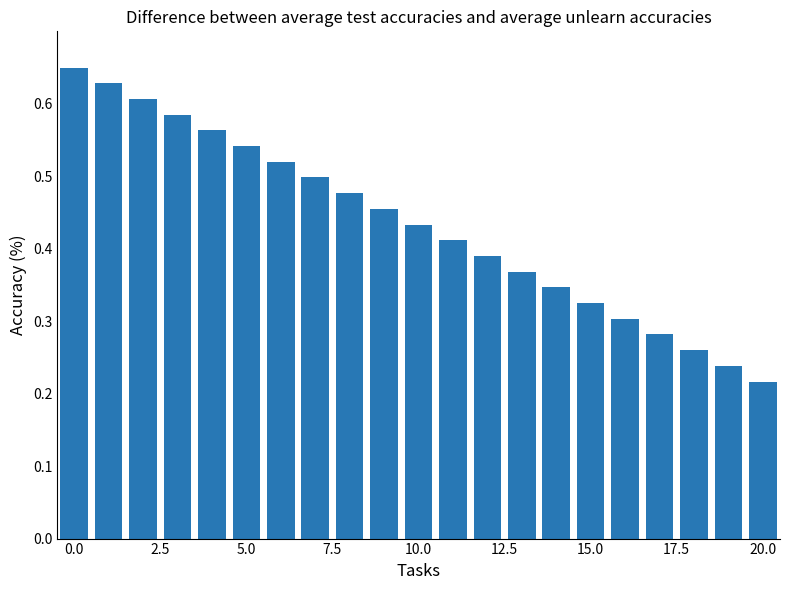

What is the sum of all values?

9.1